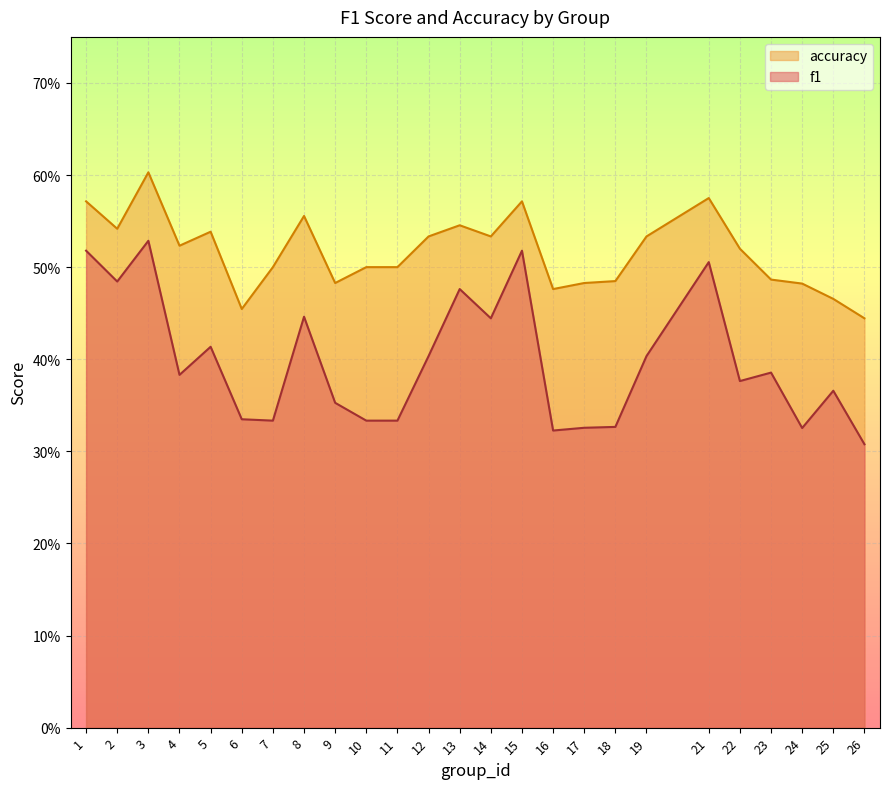

True or false: accuracy and f1 intersect in this chart.

False